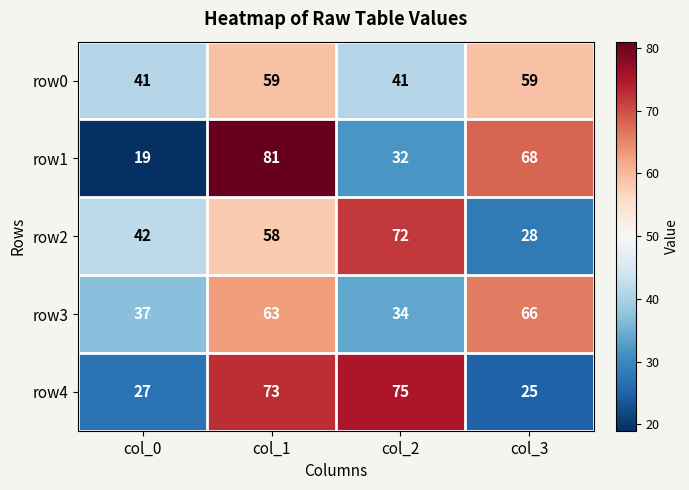

At col_0, list the series in order from largest to smallest.

row2, row0, row3, row4, row1